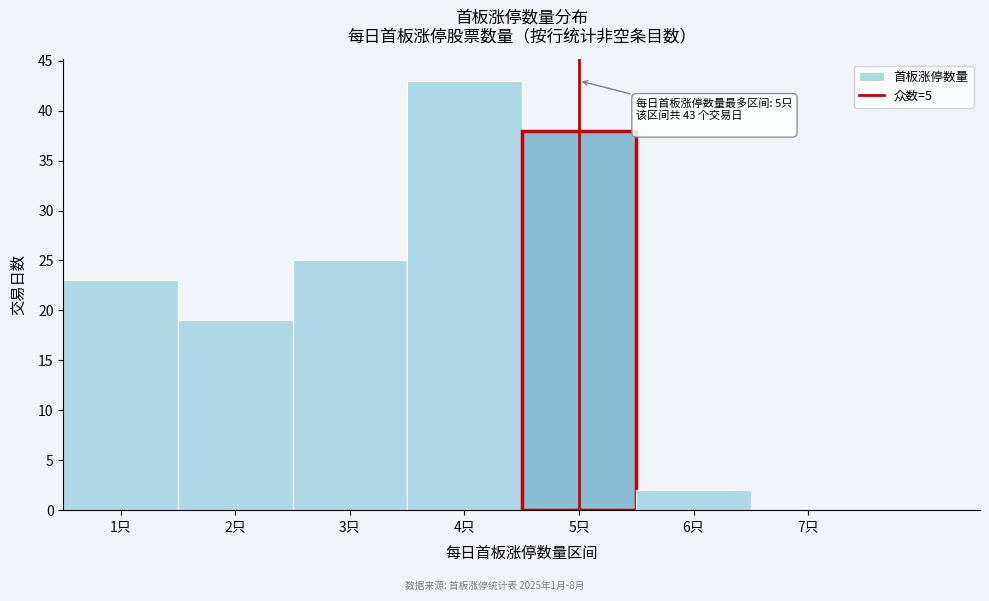

Which range on the x-axis has the tallest bar?

3.5 to 4.5